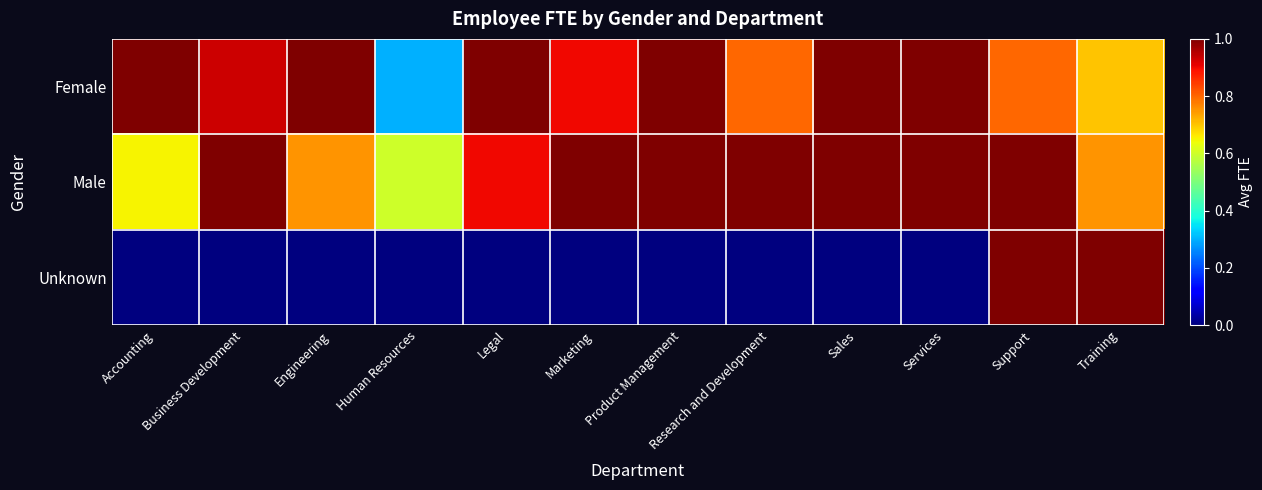

Count the number of categories in the chart.

12